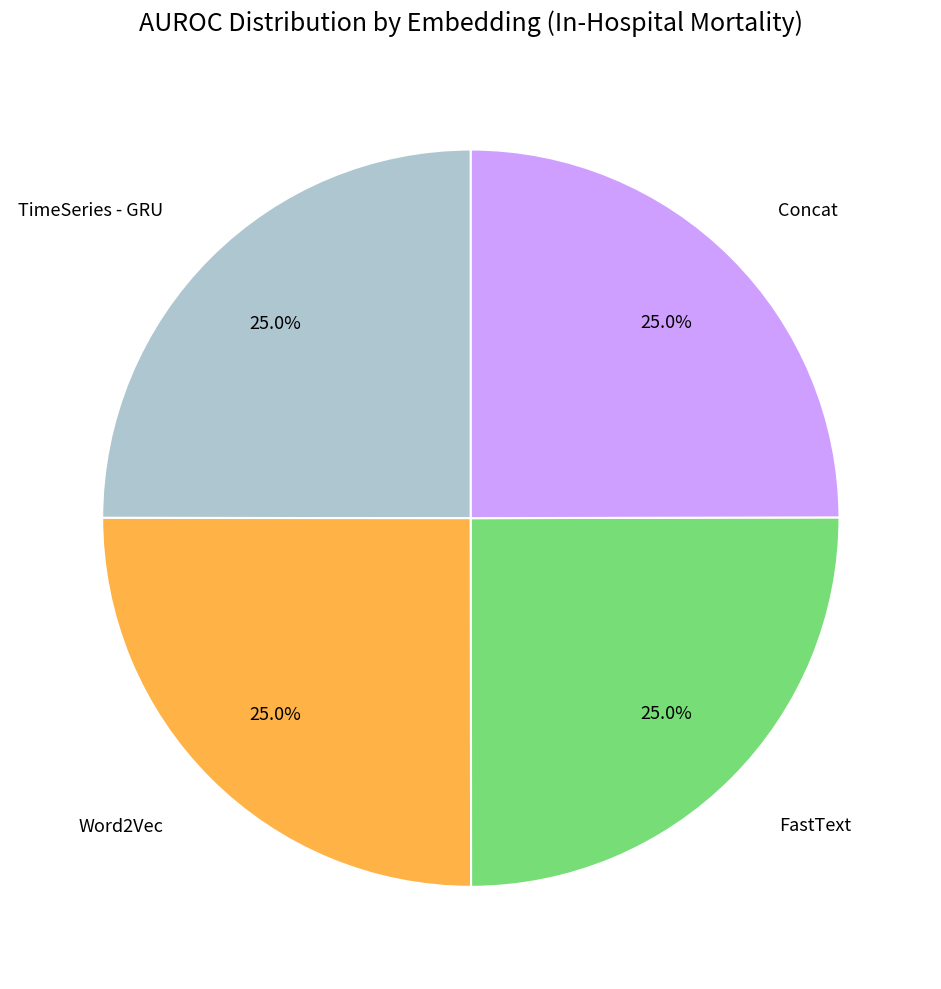

Is there any slice that represents more than half of the pie?

No